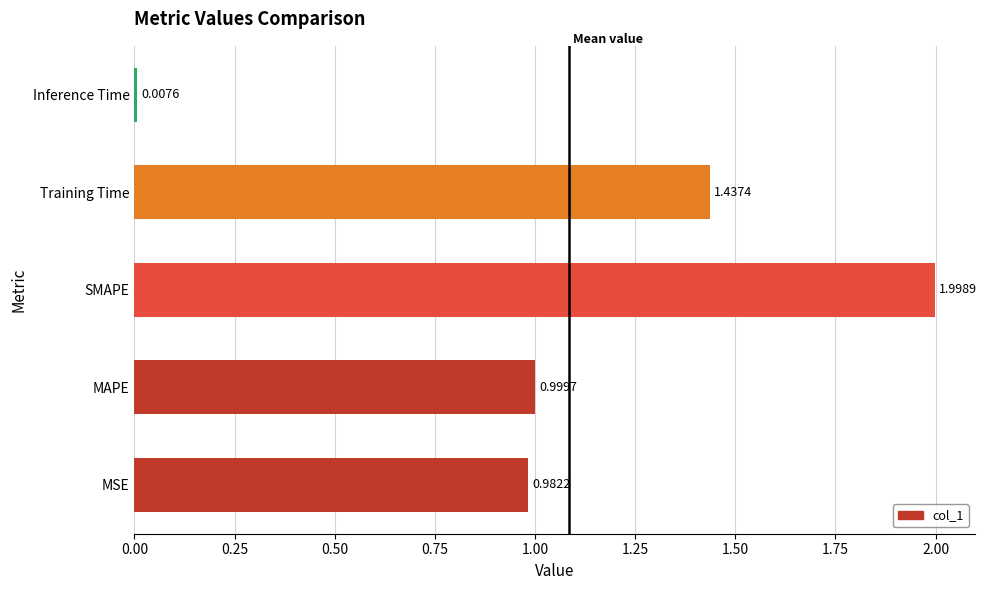

What is the sum of the values at MAPE and MSE?

2.0